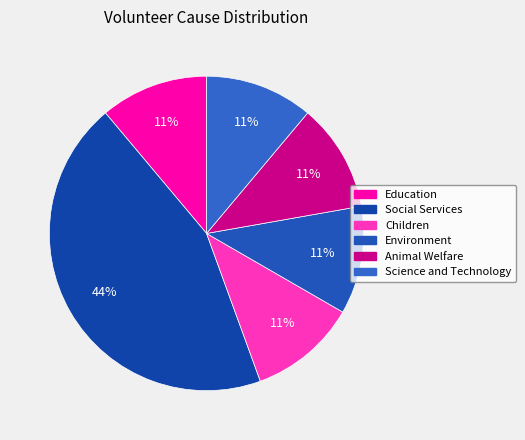

Which category has the smallest portion of the pie?

Education